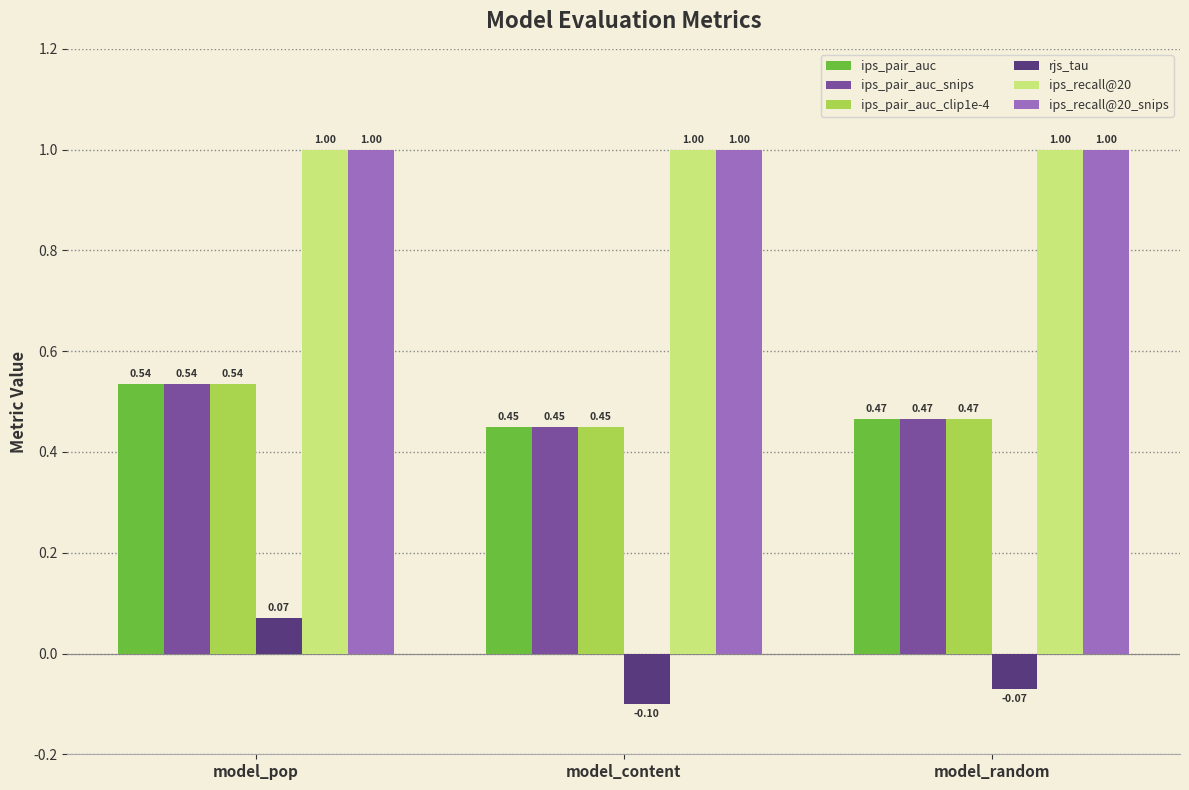

What is the total value across all series at model_random?

3.3